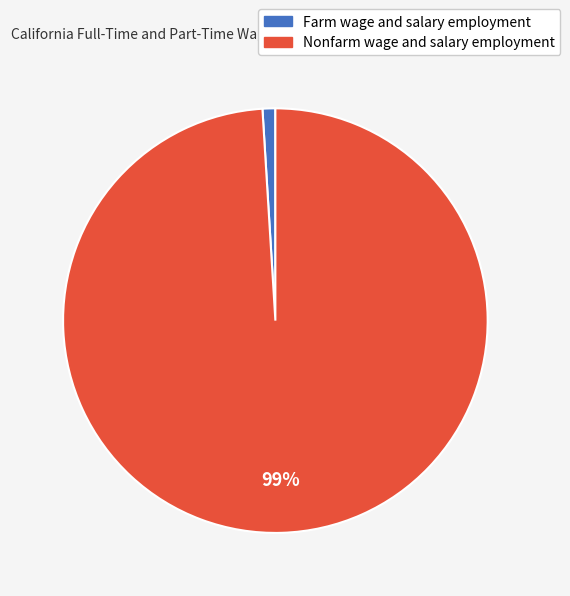

To the nearest percent, what percentage of the pie is Farm wage and salary employment?

1%